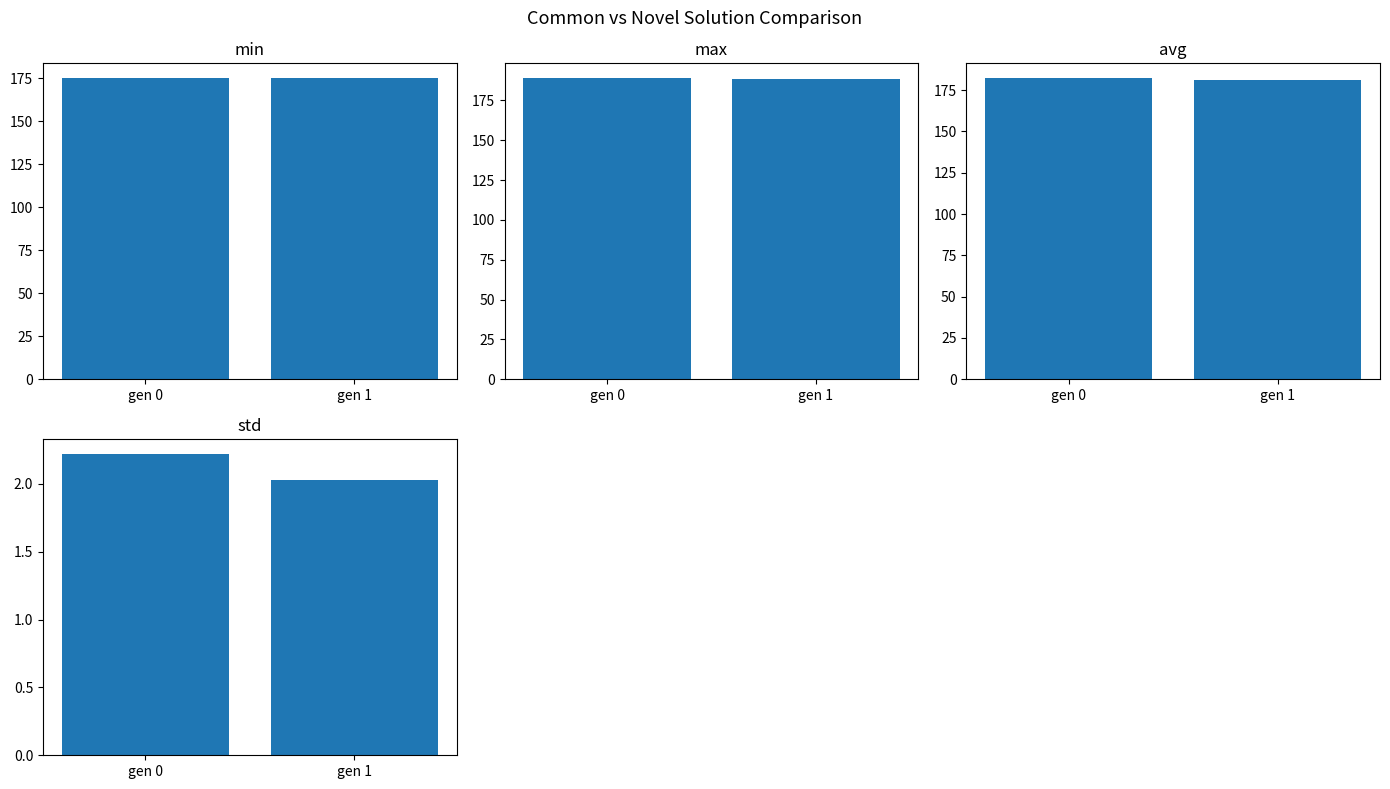

Reading left to right, list all the values displayed in this chart.

min: 175.0	175.0
max: 188.9	188.3
avg: 182.1	181.0
std: 2.2	2.0